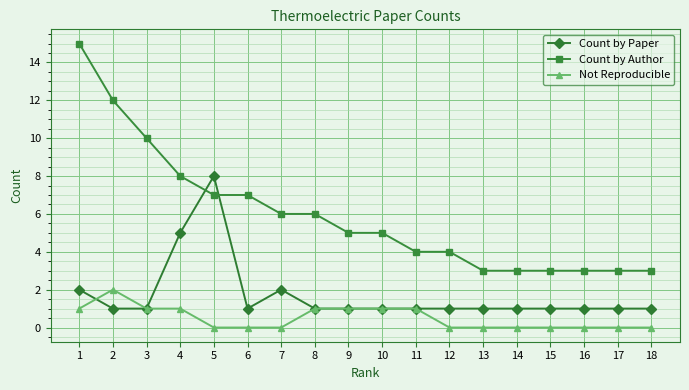

What is the difference between the highest and lowest values at 9?

4